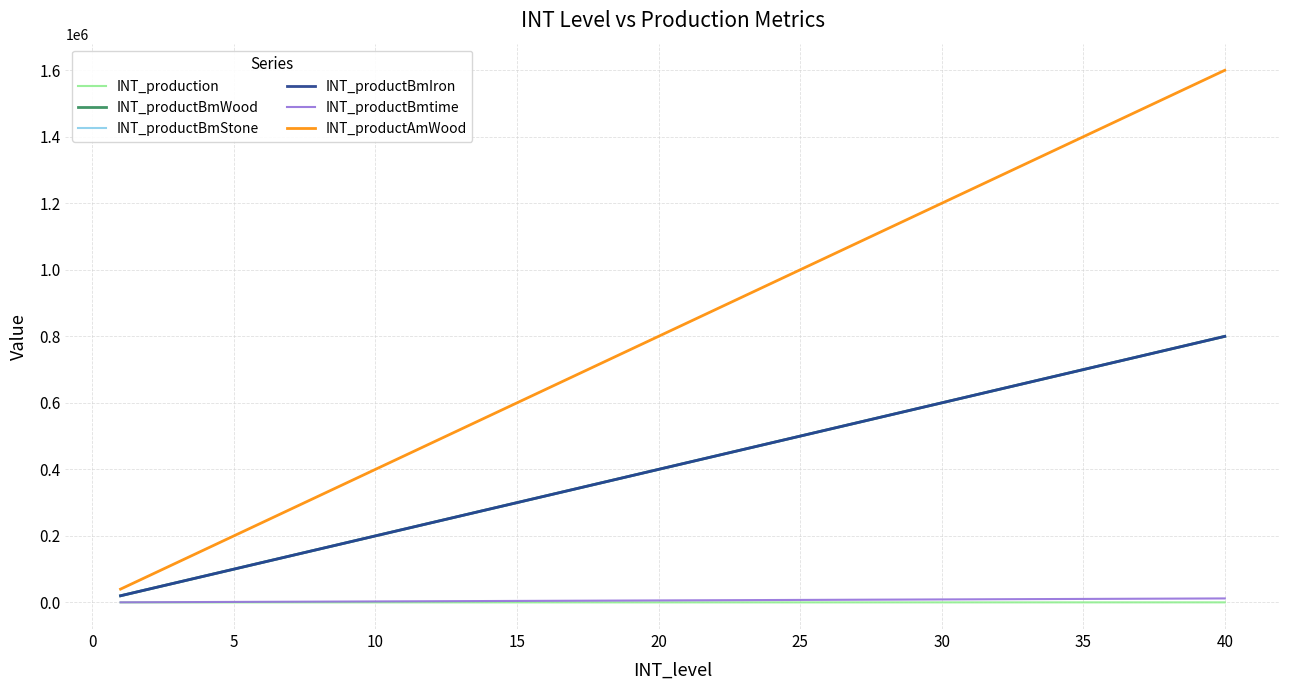

What is the difference between the maximum and minimum values in the INT_productBmStone series?

780000